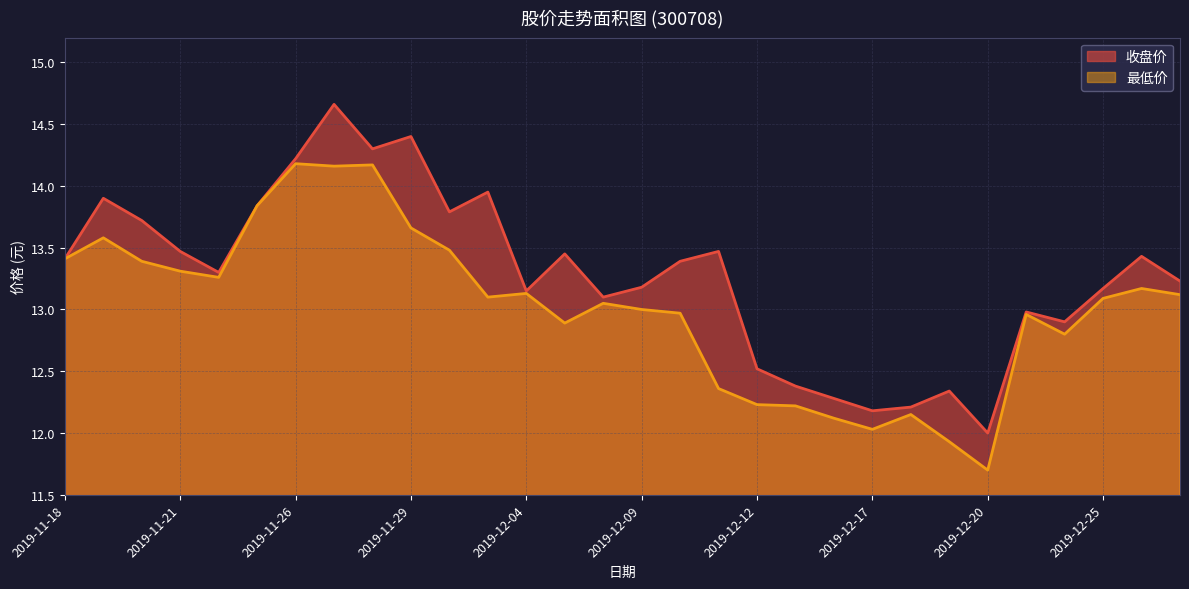

True or false: 最低价 and 收盘价 cross at least once.

False